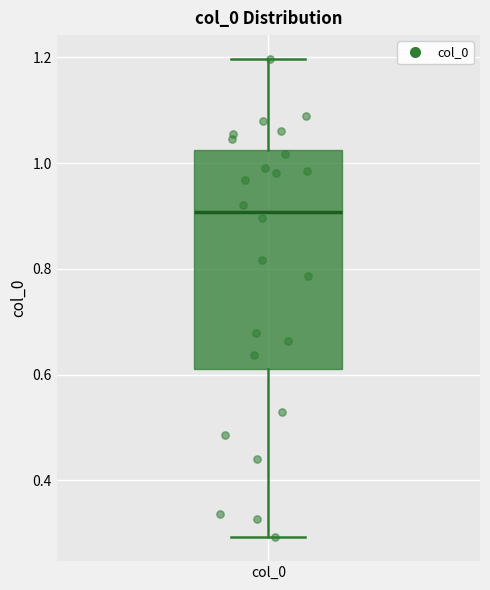

Read this box plot against the y-axis: the position of the median line, the range covered by the box, and the ends of both whiskers. The values are not printed on the chart, so give them approximately, as read against the axis.

median 0.90, box 0.62 to 1.02, whiskers 0.30 to 1.20